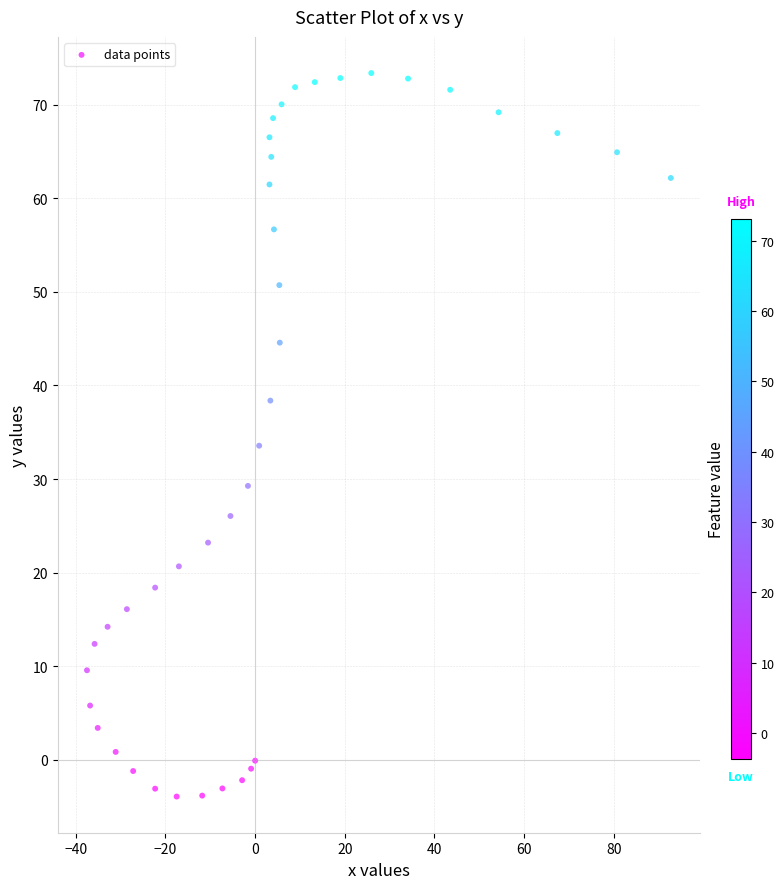

What is the range of Y values (max minus min)?

77.3